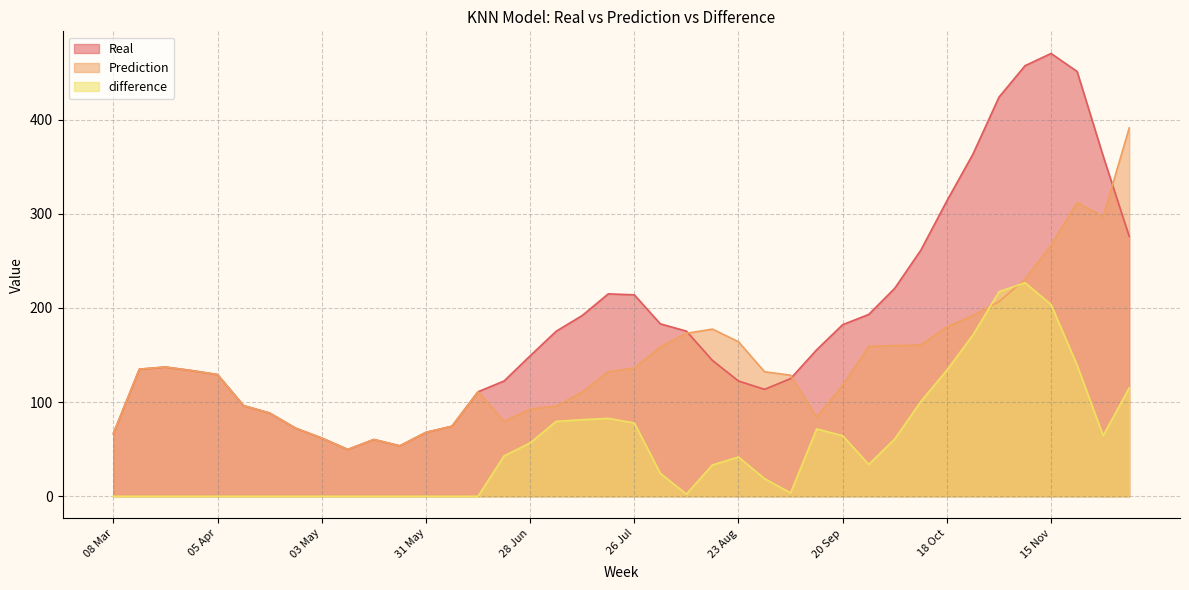

What is the sum of the Real values at 26 Apr and 17 May?

132.6